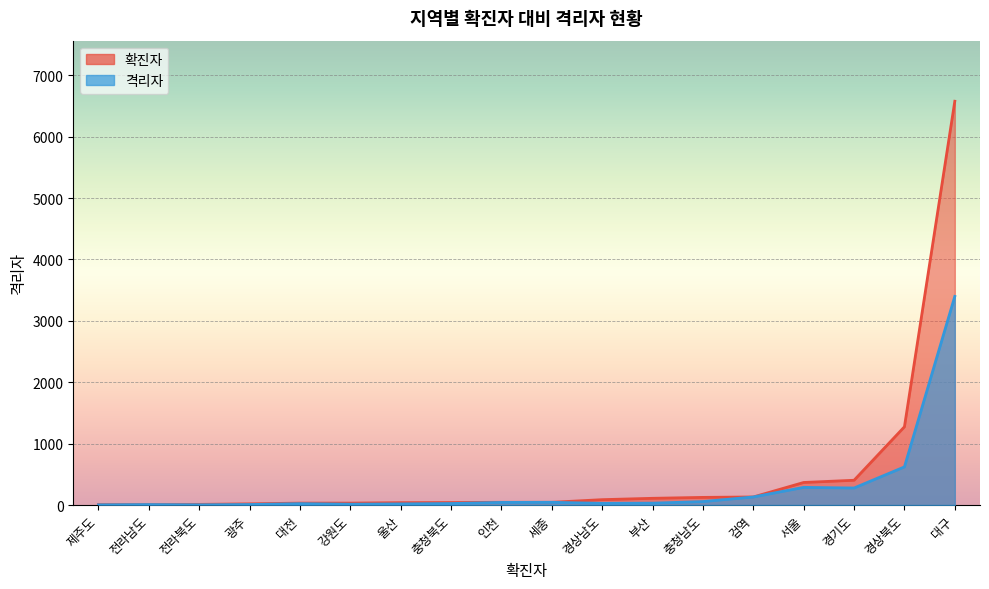

What is the sum of the values at 세종 and 전라남도?

51